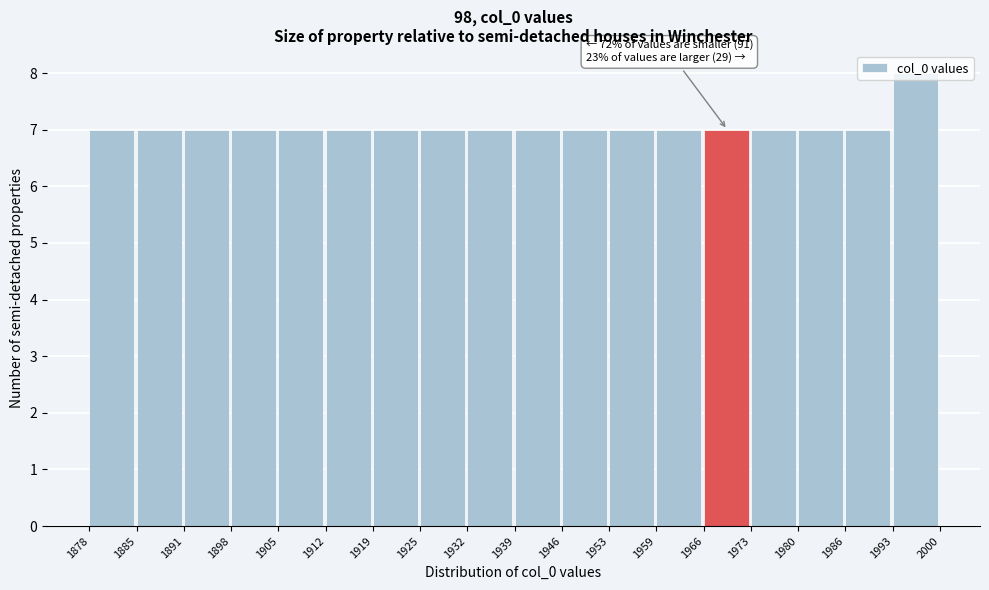

Over which range of the x-axis is the bar tallest?

1993 to 2000